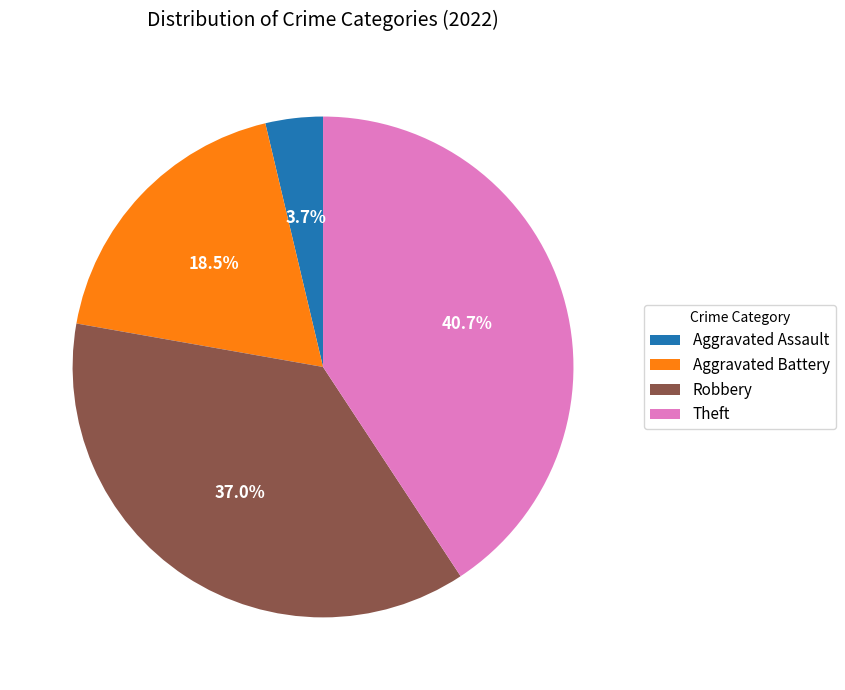

Which slice is the largest?

Theft